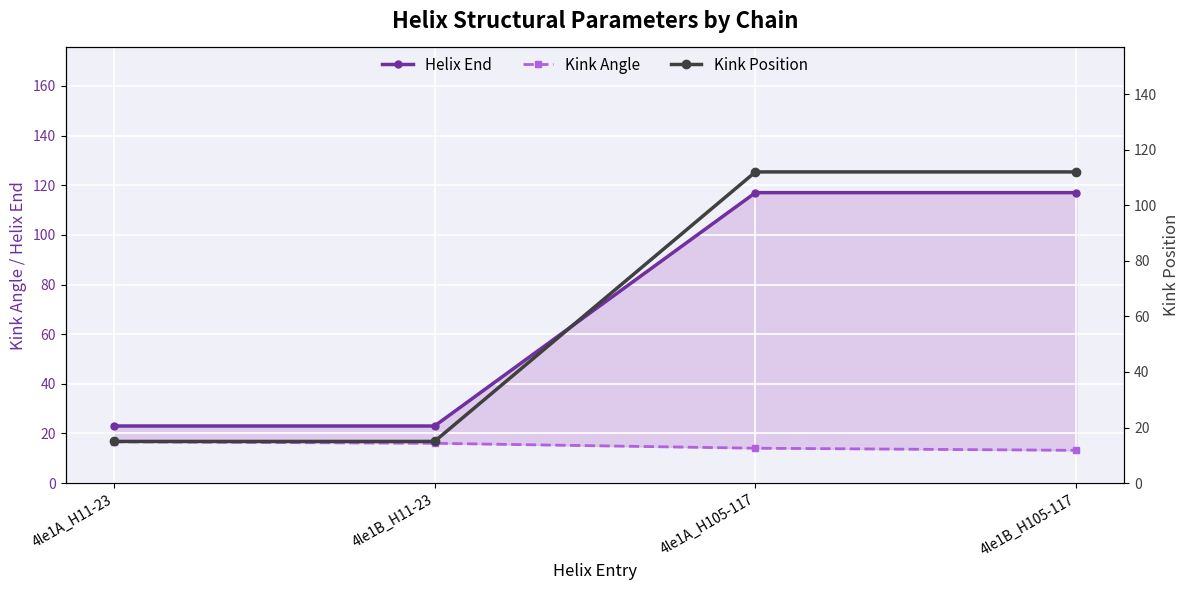

Which has a higher value, 4le1A_H11-23 or 4le1B_H11-23?

4le1A_H11-23